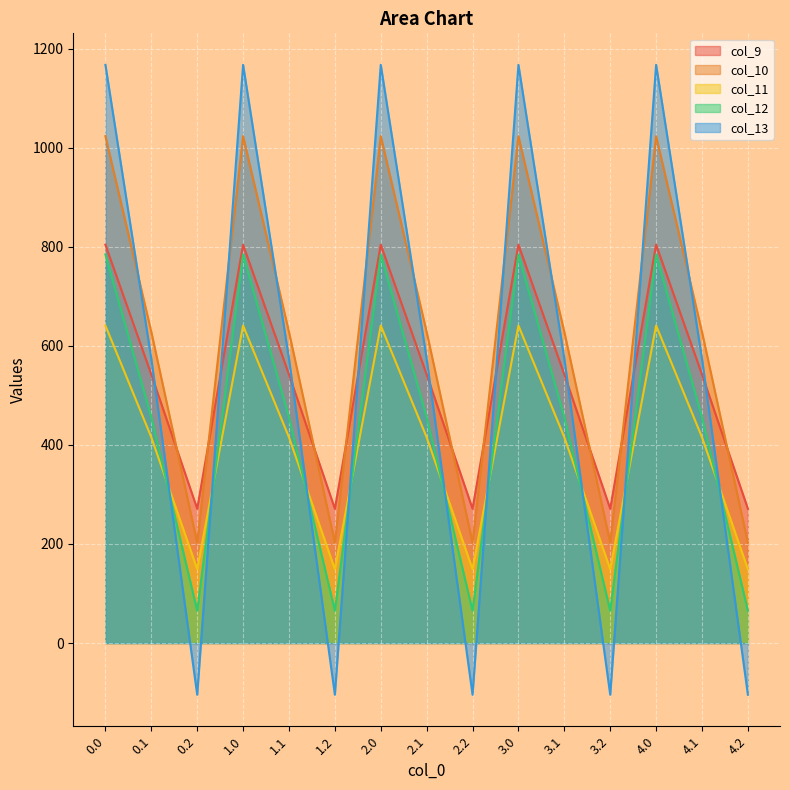

What is the total value across all series at 0.1?

2615.8